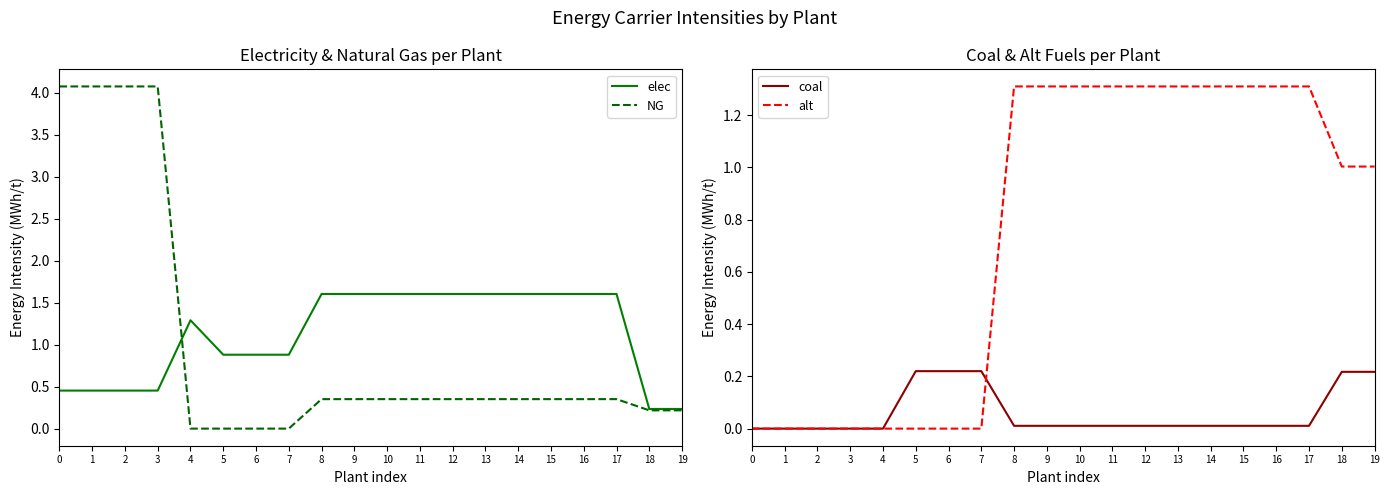

What value does the alt series have at 18?

1.0